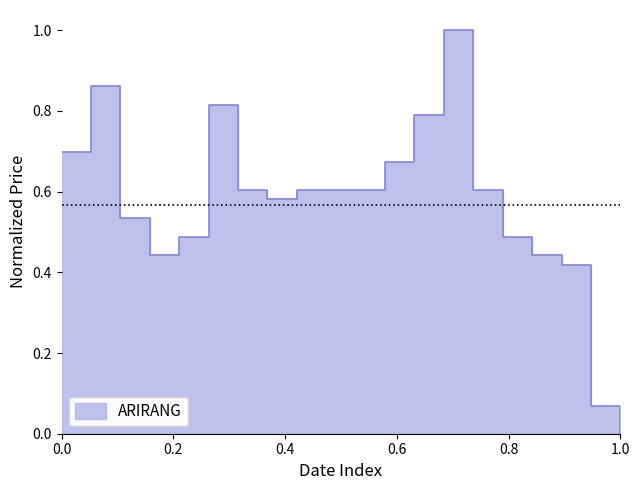

Reading left to right, list all the values displayed in this chart.

0.7	0.9	0.5	0.4	0.5	0.8	0.6	0.6	0.6	0.6	0.6	0.7	0.8	1.0	0.6	0.5	0.4	0.4	0.1	0.0